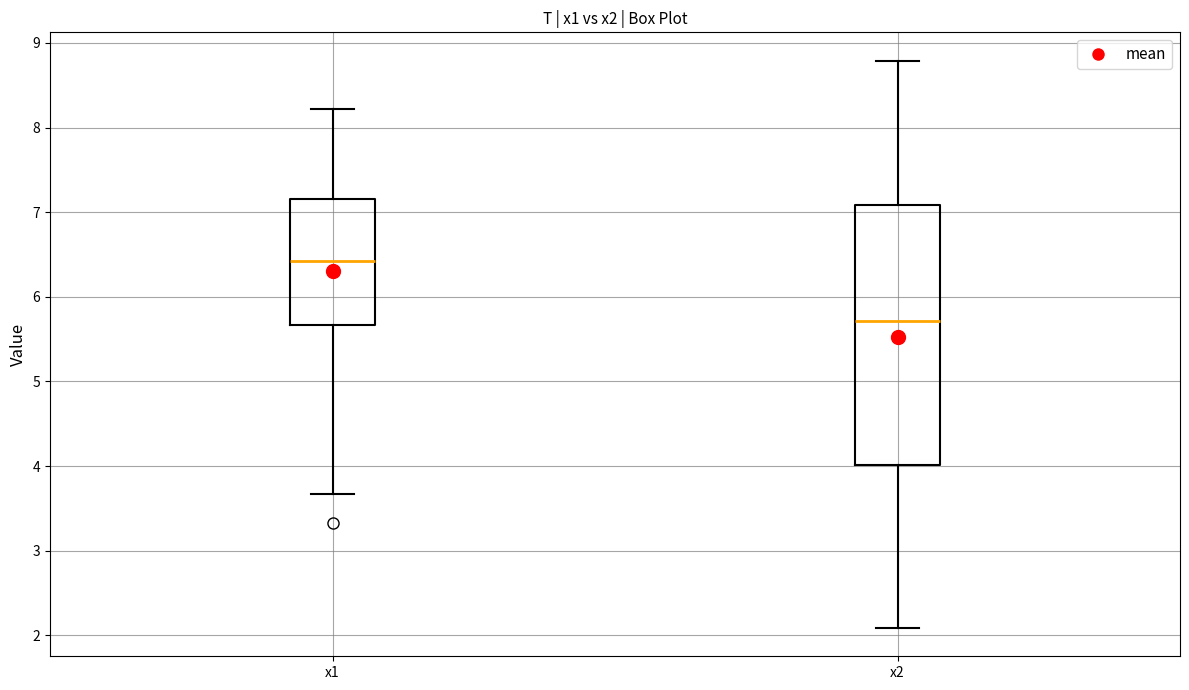

Reading left to right, transcribe this box plot: for each box, give where its median line is, the range the box spans, and where its two whiskers end, as read against the y-axis. The values are not printed on the chart, so give them approximately, as read against the axis.

x1: median 6.4, box 5.7 to 7.2, whiskers 3.7 to 8.2
x2: median 5.7, box 4.0 to 7.1, whiskers 2.1 to 8.8